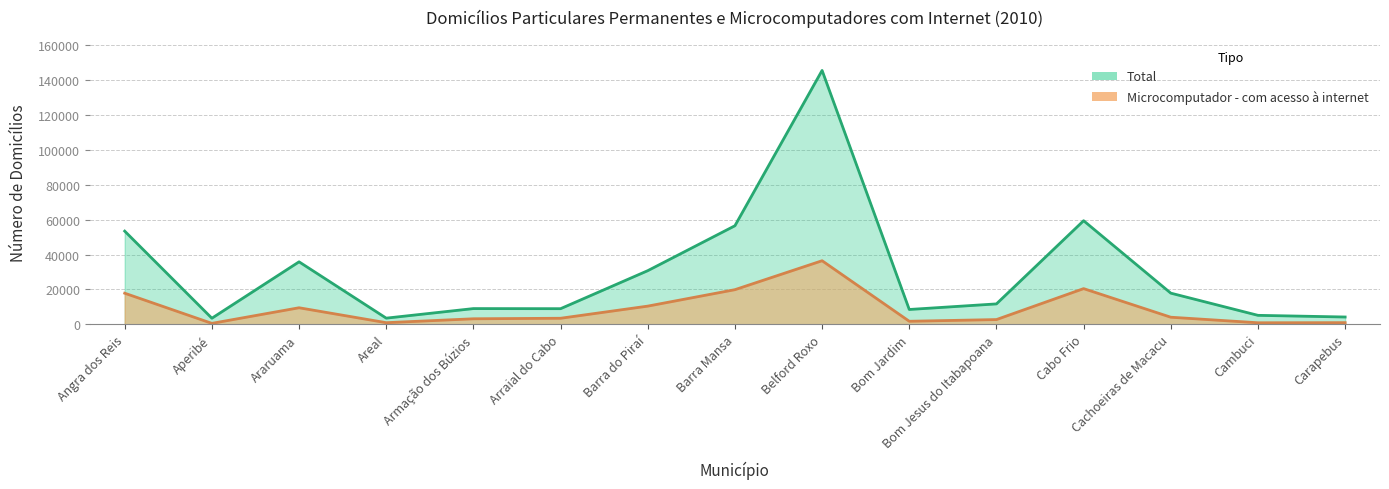

Rank the series by their average value, from highest to lowest.

Total, Microcomputador - com acesso à internet